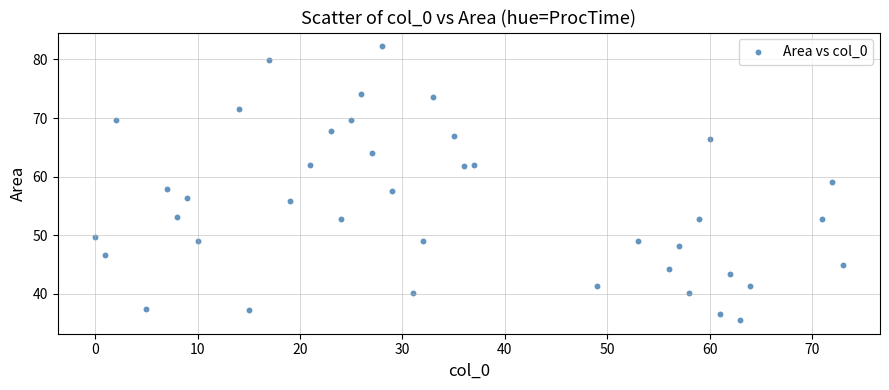

What is the range of X values (max minus min)?

73.0